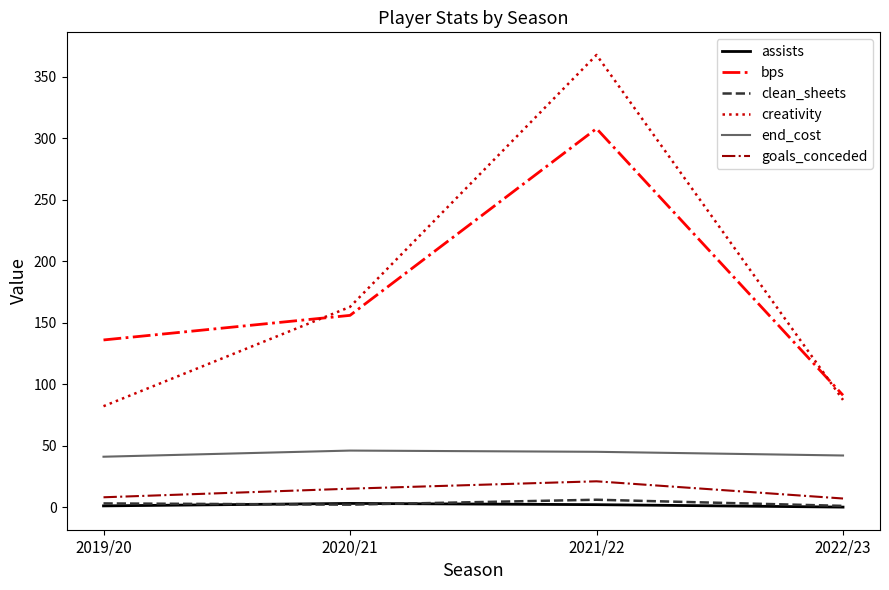

What is the difference between the end_cost values at 2020/21 and 2021/22?

1.0